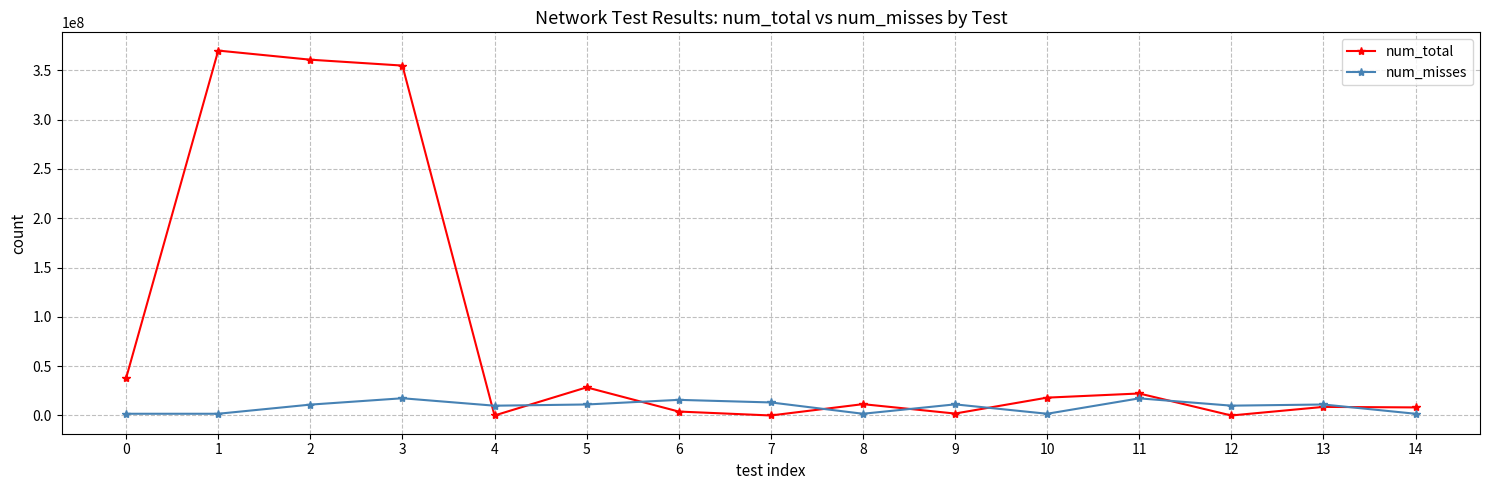

Where do num_total and num_misses first cross each other?

3 and 4